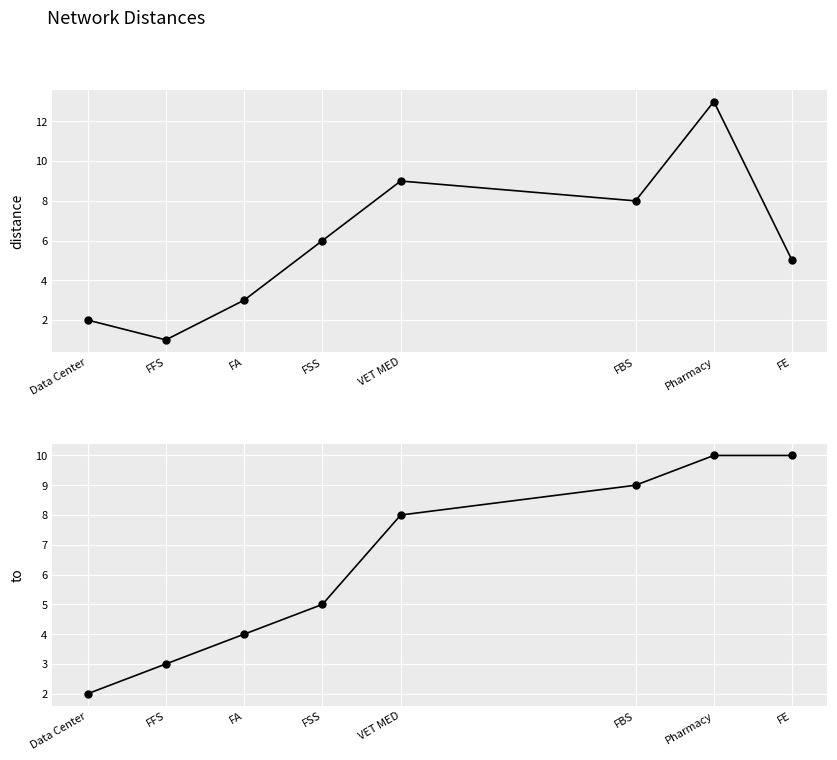

Which series has the largest range (max minus min)?

distance